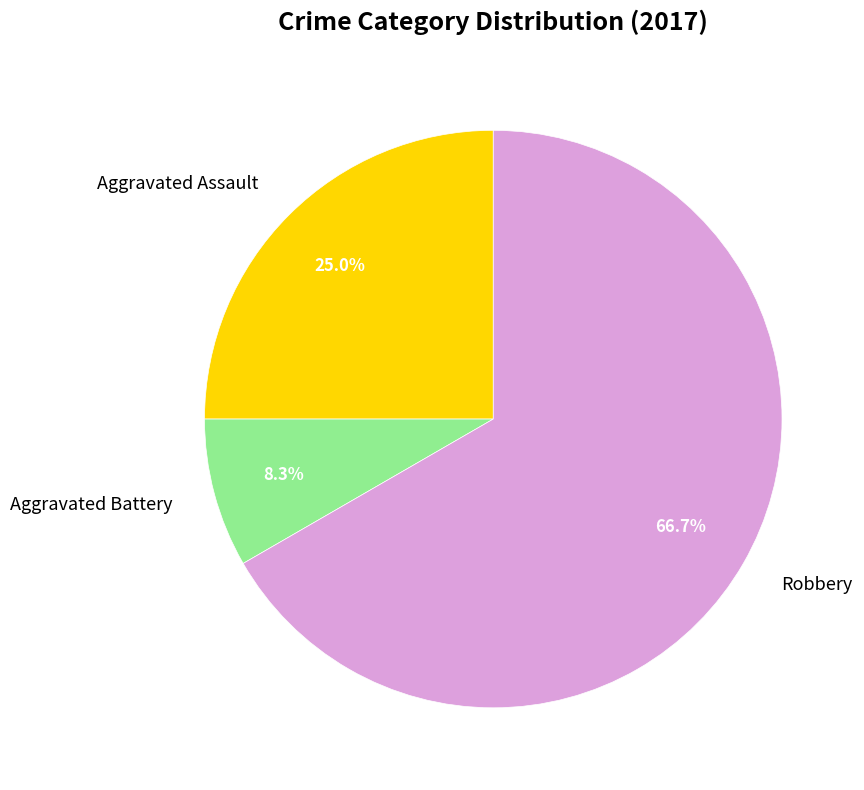

Rank the categories by value from lowest to highest.

Aggravated Battery, Aggravated Assault, Robbery